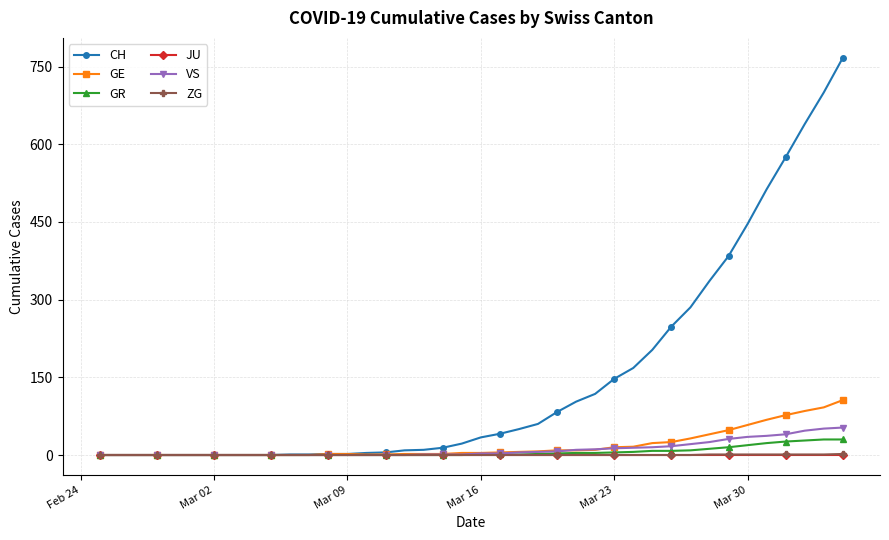

Which series has the widest spread of values?

CH